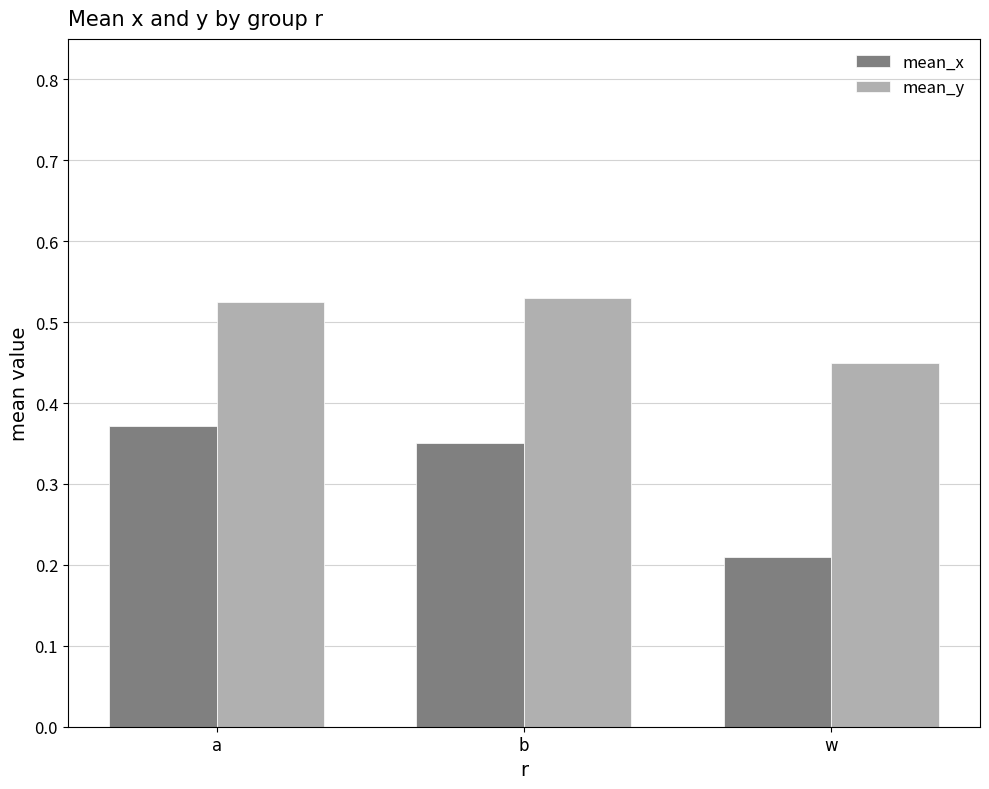

What is the sum of the mean_x values at a and w?

0.6